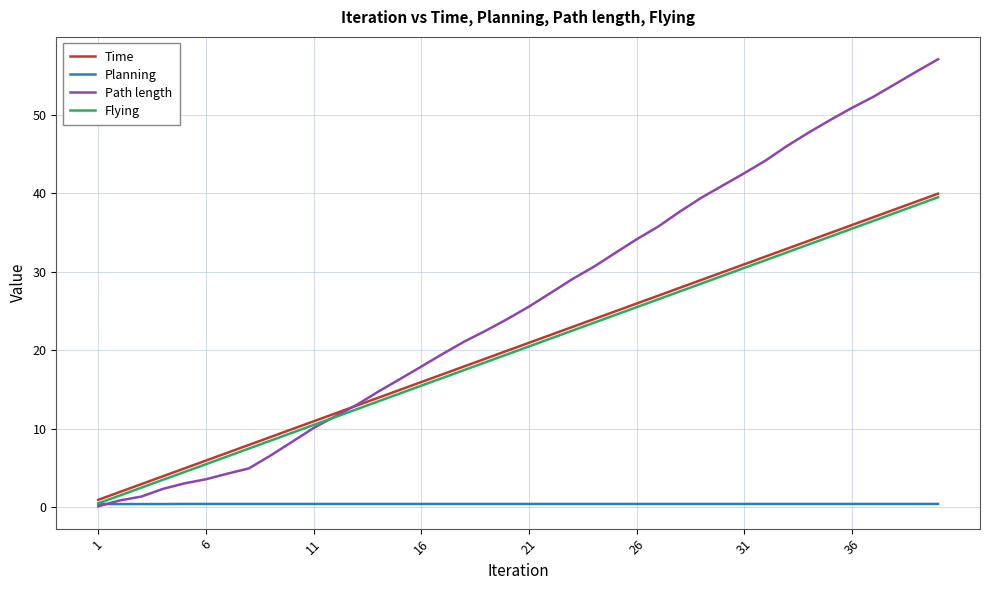

What is the maximum value shown in the chart?

57.1